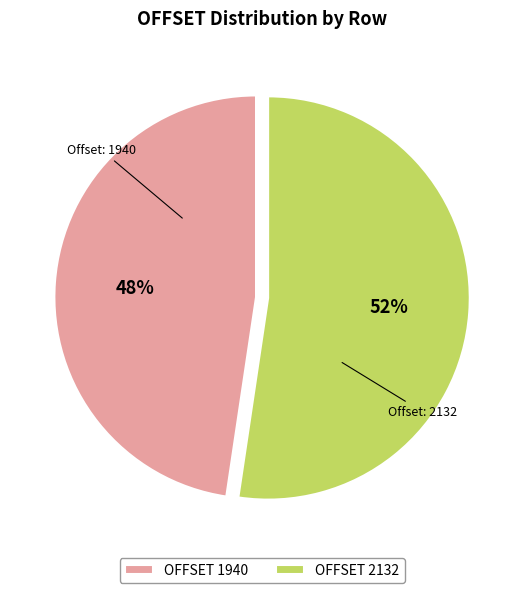

What is the largest slice in the pie chart?

OFFSET 2132